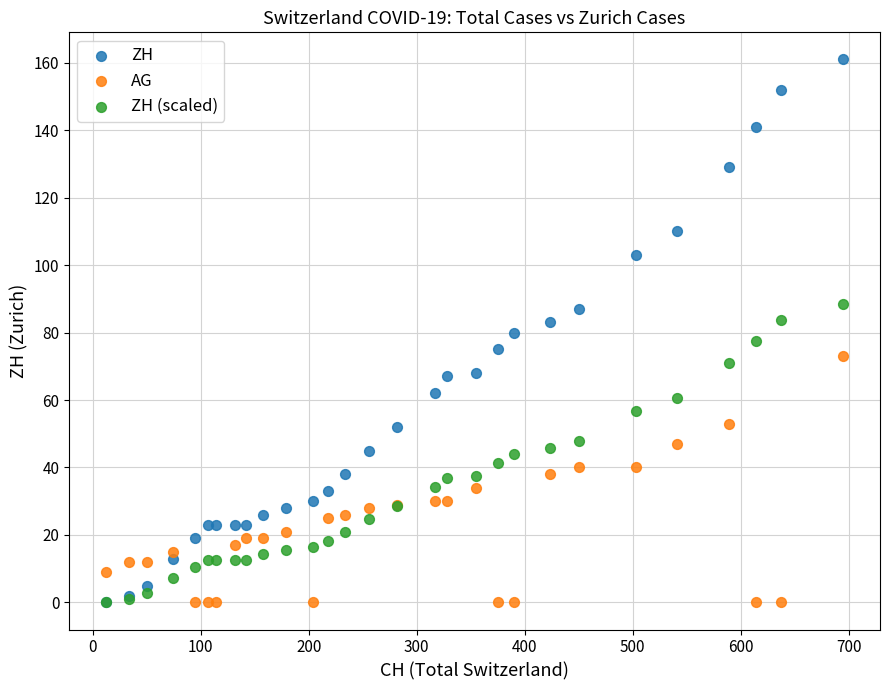

What are all the series names shown in the legend?

ZH, AG, ZH (scaled)